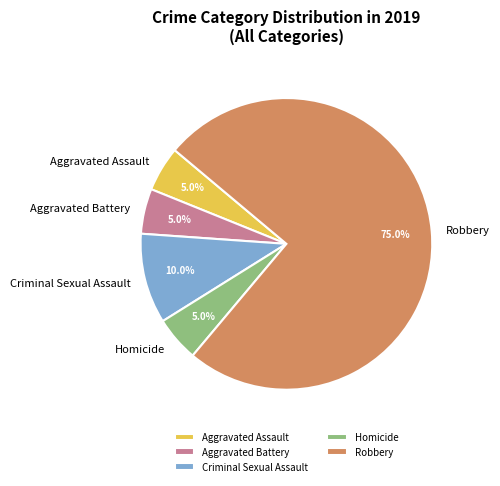

To the nearest percent, what is the combined percentage of Criminal Sexual Assault and Homicide?

15%